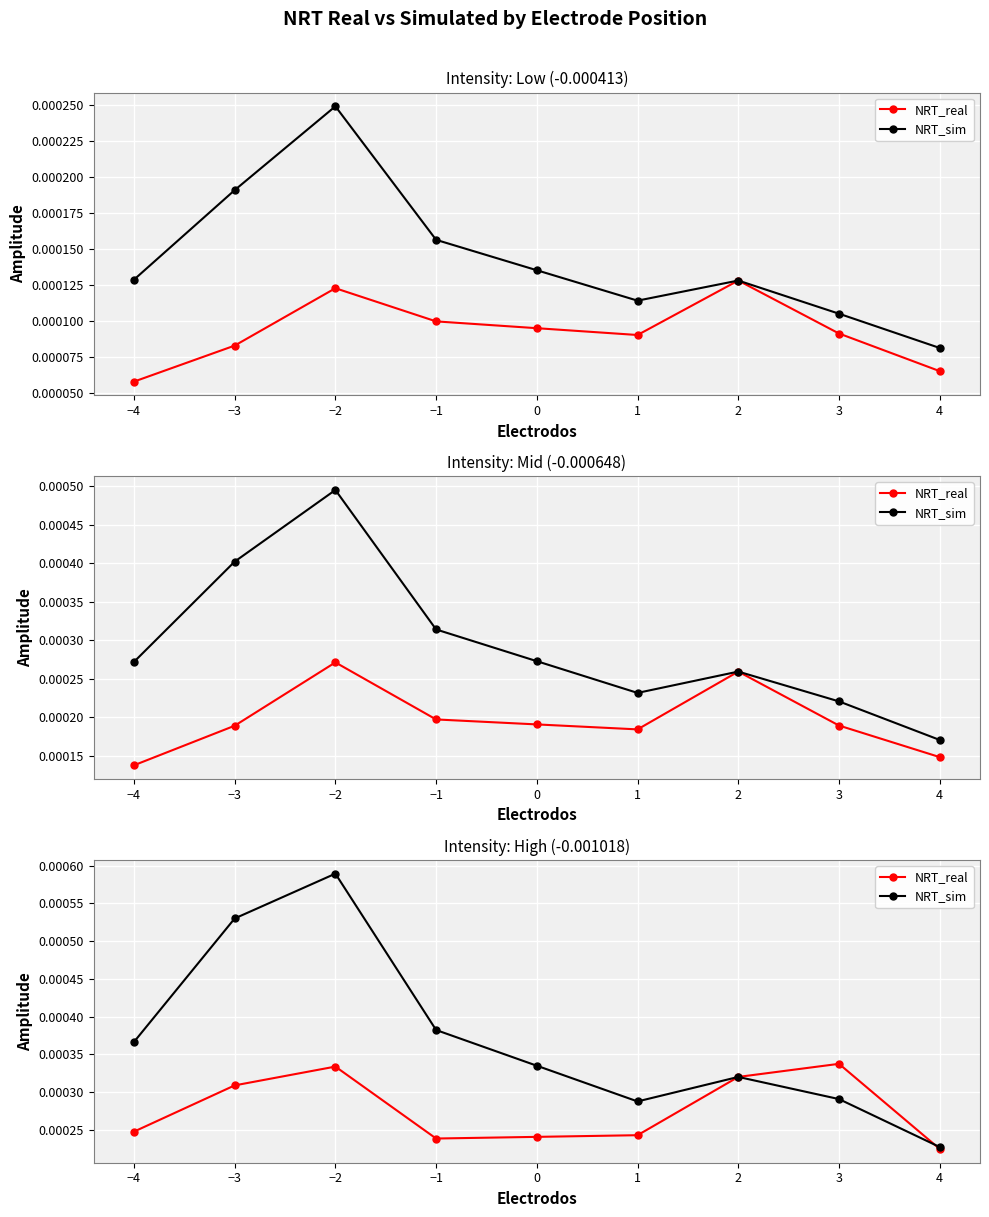

At which category is the sum across all series the highest?

−2